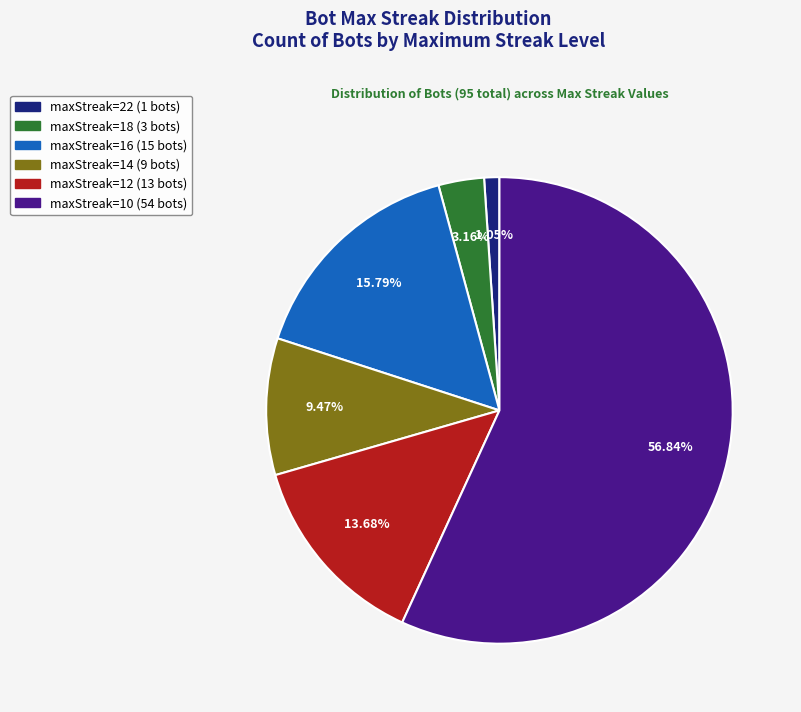

Is there any slice that represents more than half of the pie?

Yes